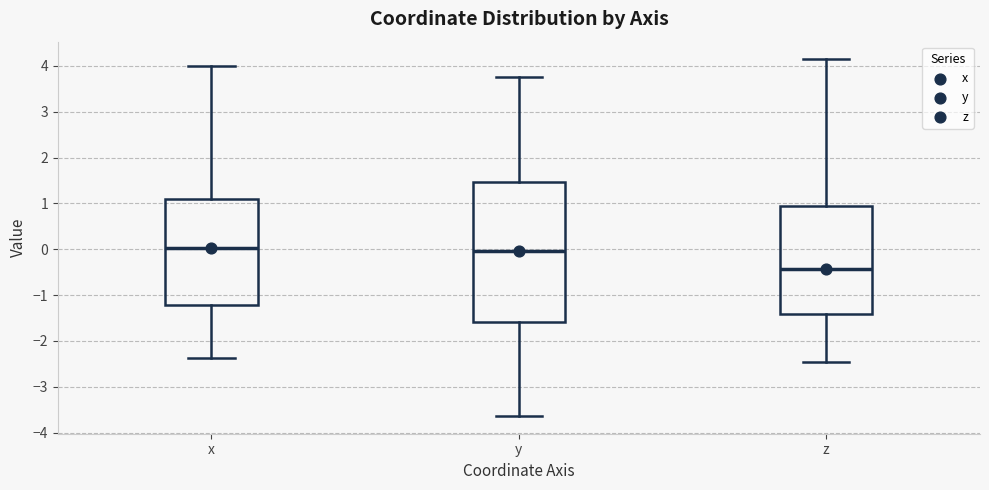

Where does the median line of the box for z sit on the y-axis? The values are not printed on the chart, so give them approximately, as read against the axis.

-0.4